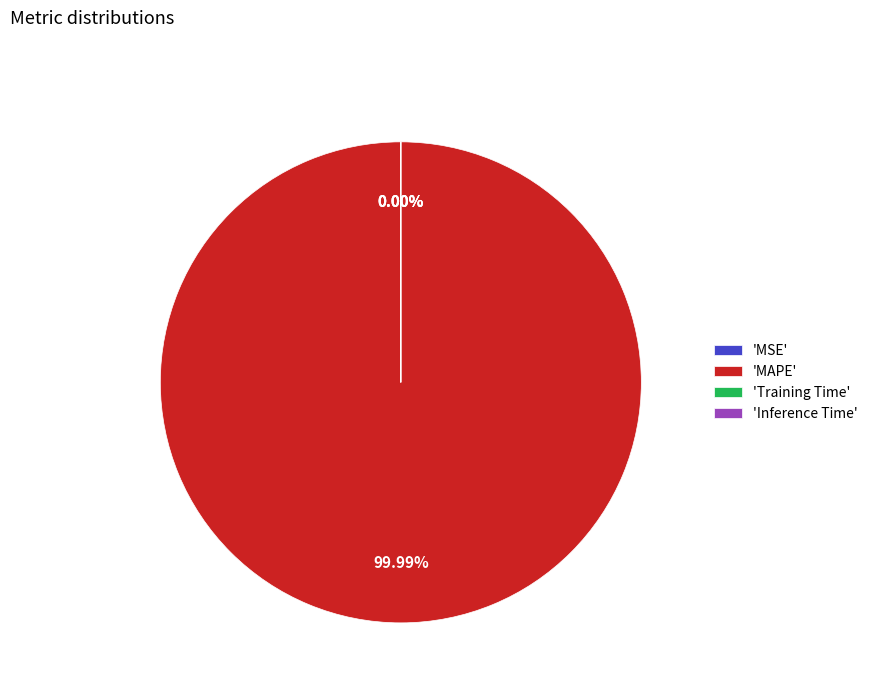

To the nearest percent, what is the combined percentage of Inference Time and MAPE?

100%